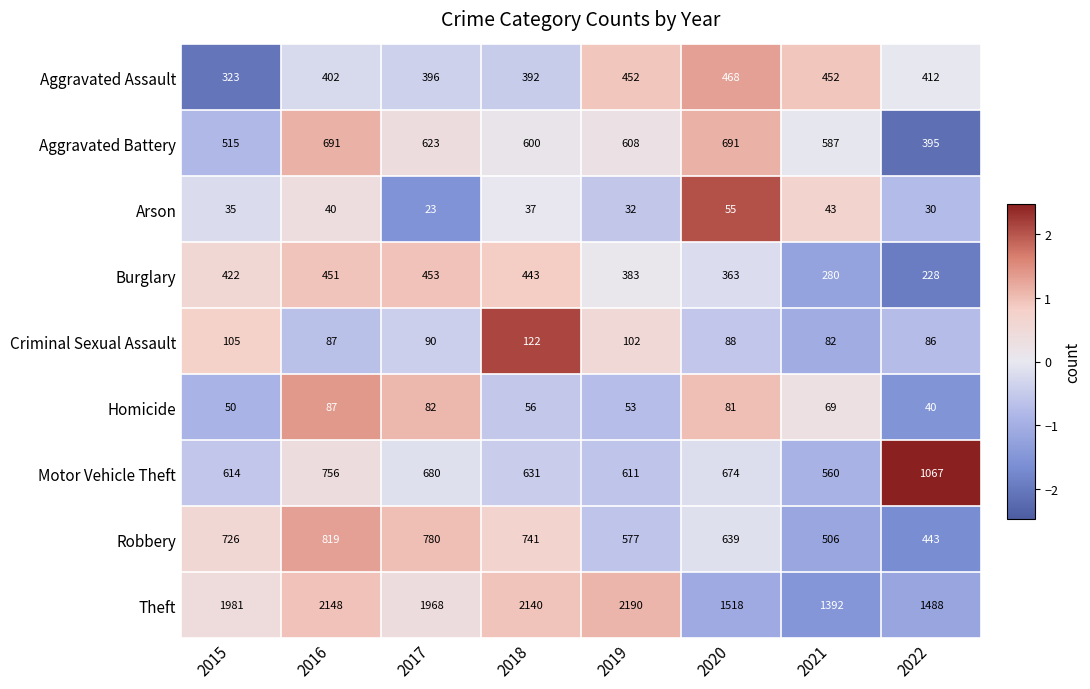

The value of Criminal Sexual Assault at 2021 is 82. True or false?

True